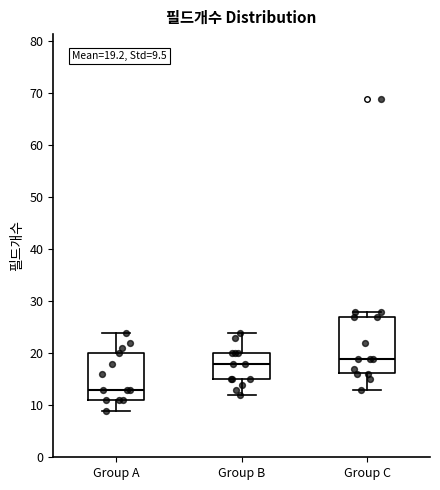

Which box is the tallest, from its lower edge to its upper edge?

Group C